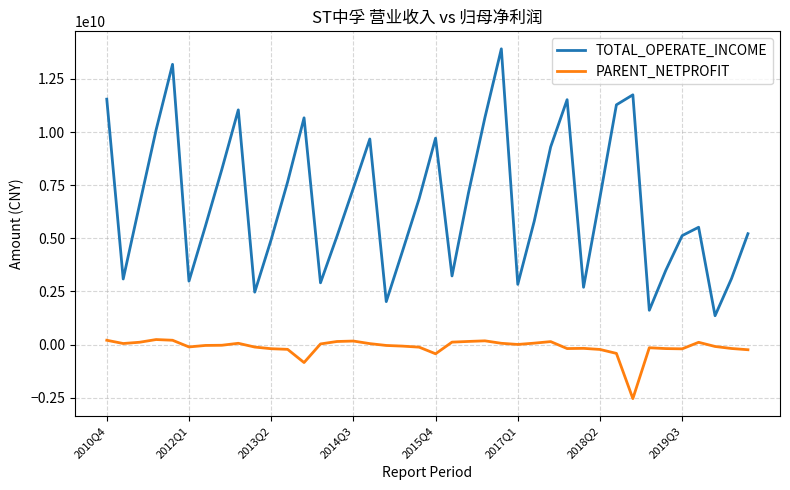

How many lines are shown in the chart?

2